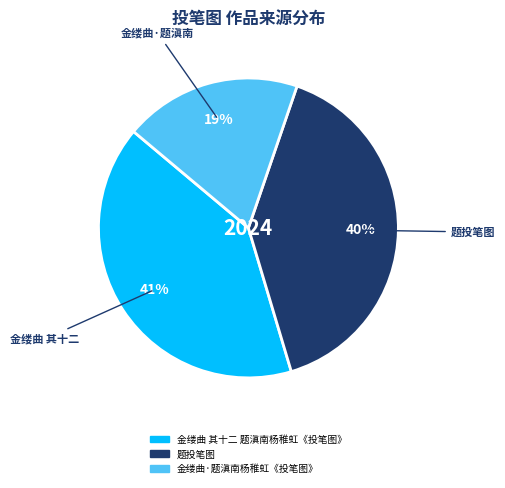

Is it true that 题投笔图 is 40% of the pie?

True